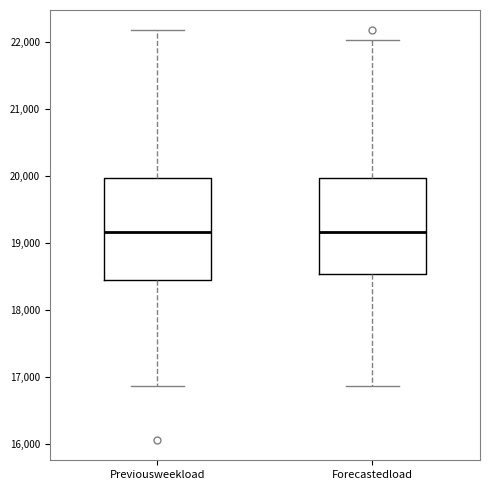

Where is the upper edge of the box for Forecastedload on the y-axis? The values are not printed on the chart, so give them approximately, as read against the axis.

20000